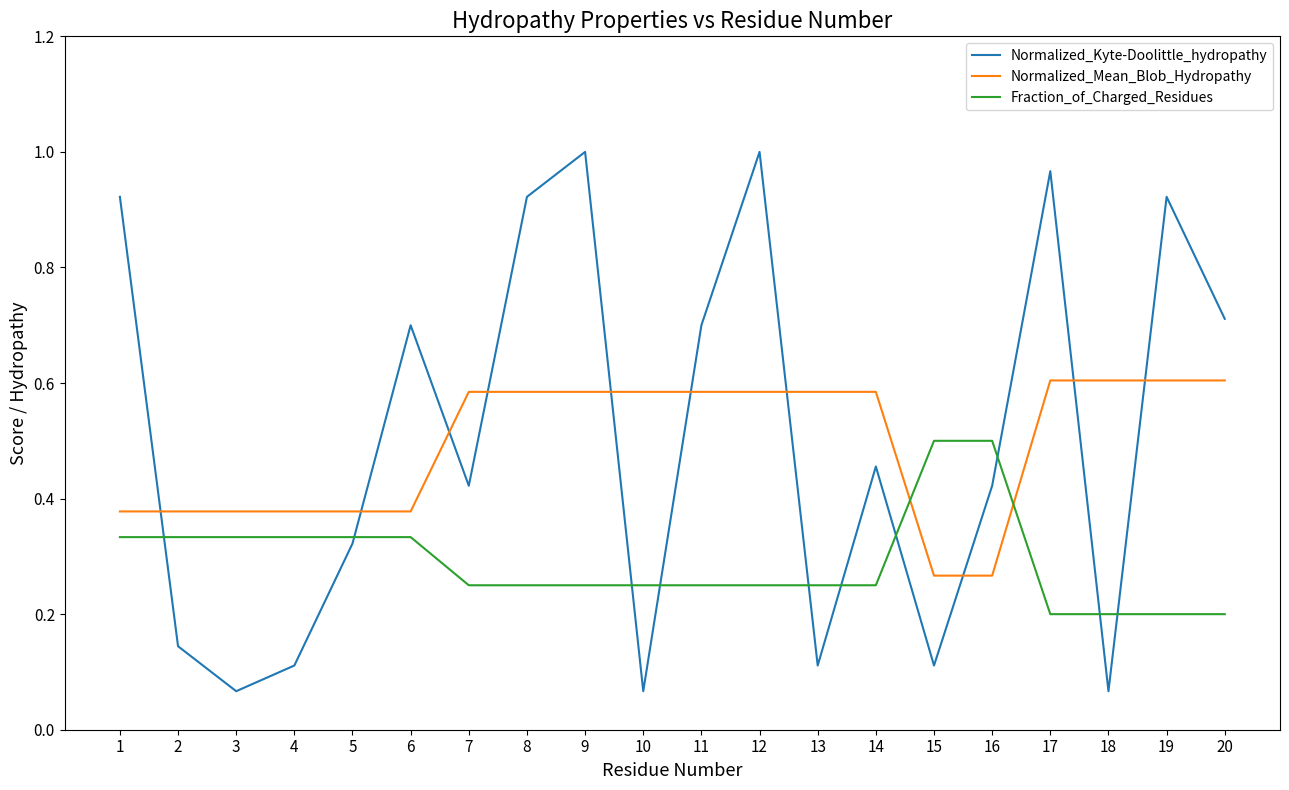

Is the value of Fraction_of_Charged_Residues at 5 greater than the value of Normalized_Kyte-Doolittle_hydropathy at 14?

No